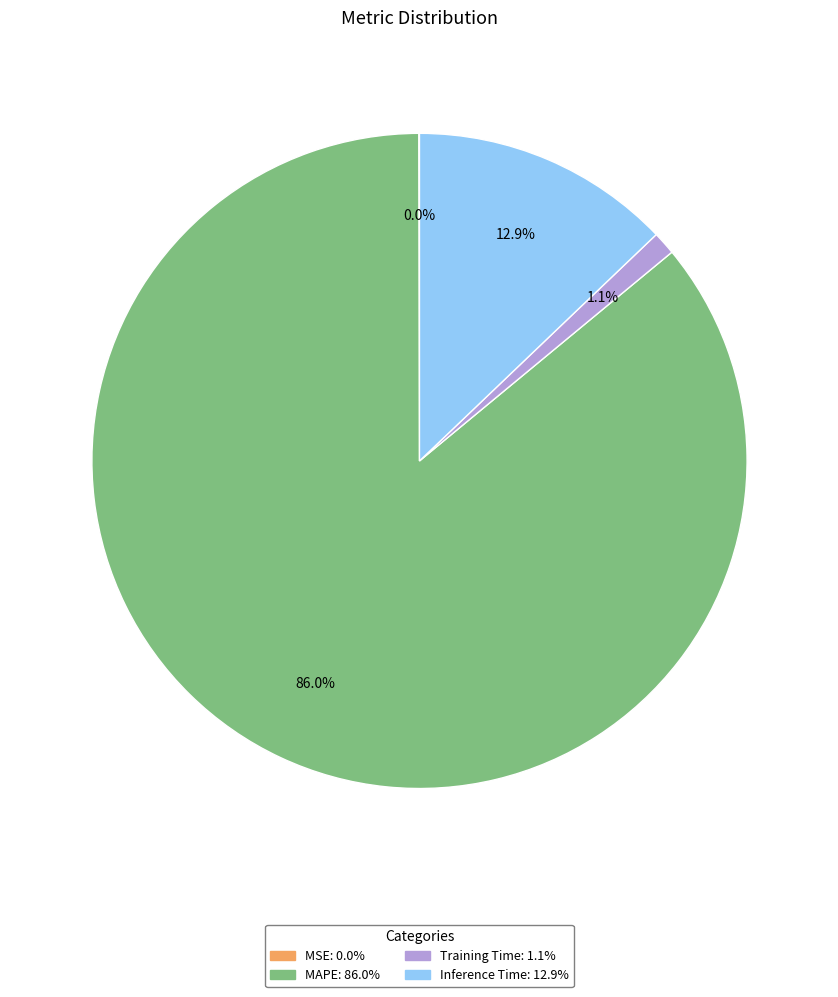

Which category accounts for the majority?

MAPE